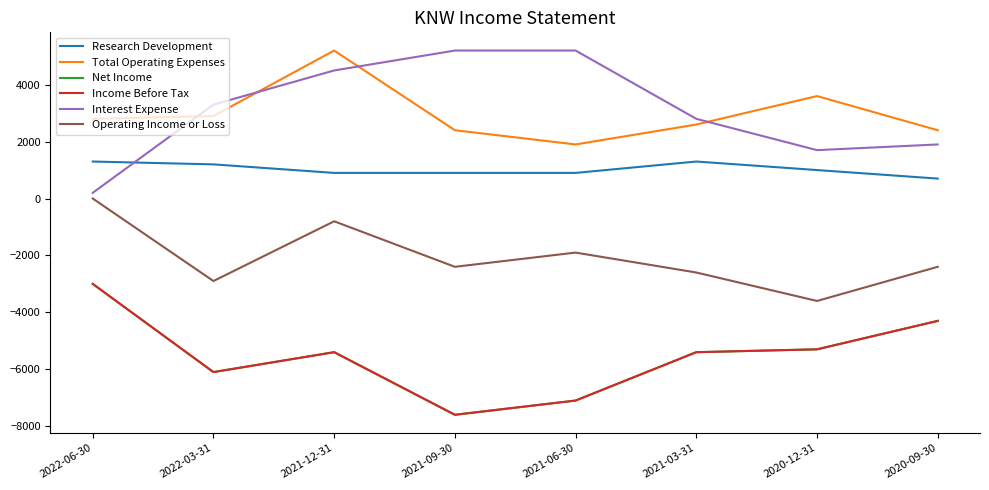

Does the chart display data point markers on the line(s)?

No